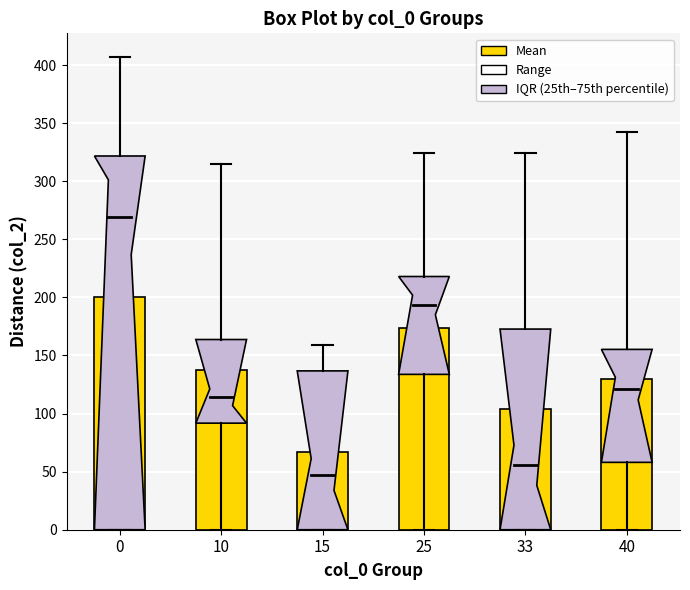

The chart shows a value of 240.1 at 10. True or false?

False